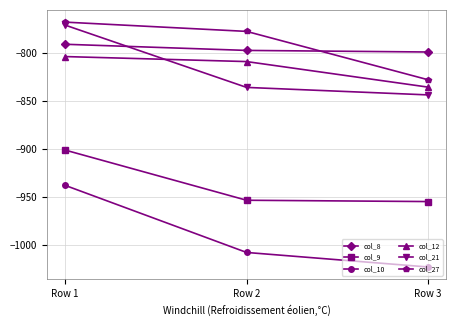

Which category has the highest value across all series?

Row 1